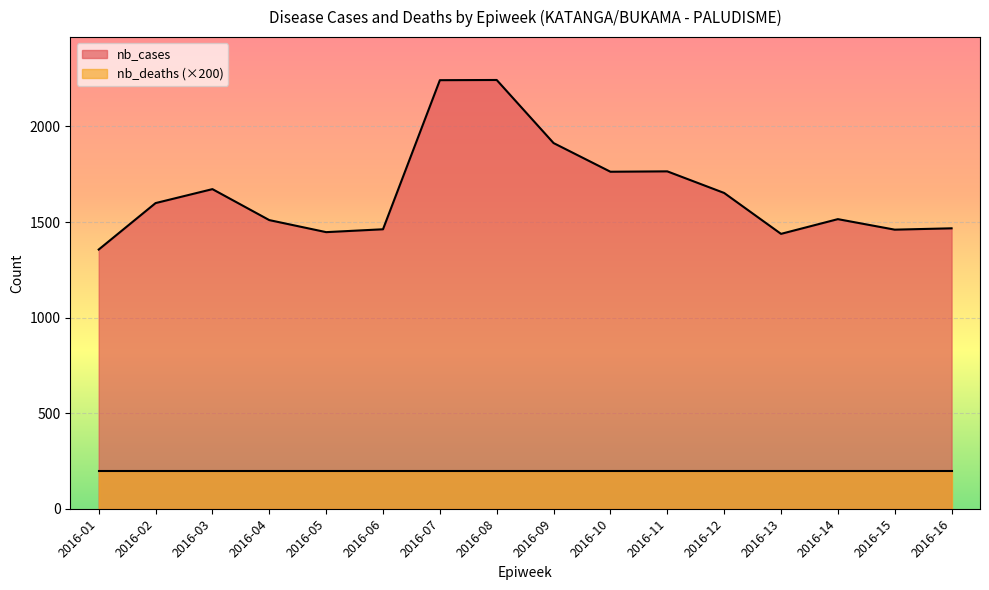

At which label does the data first exceed 1599?

2016-03